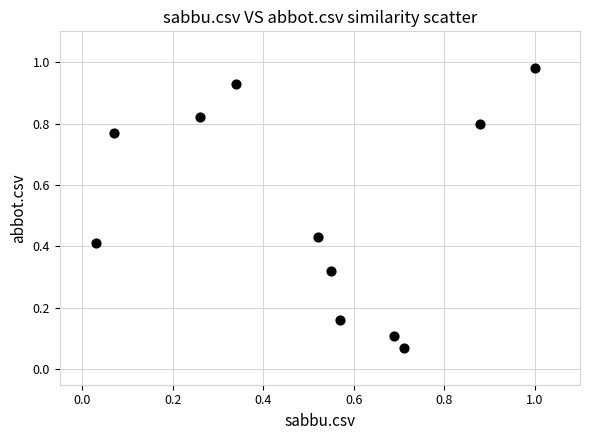

What is the average Y value?

0.5